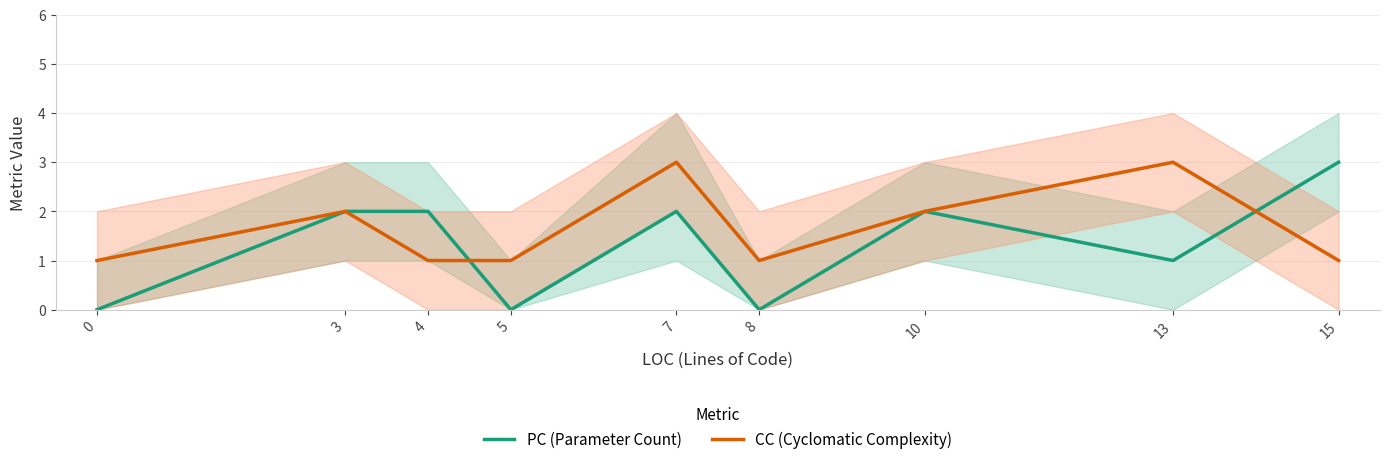

How many times do CC (Cyclomatic Complexity) and PC (Parameter Count) cross each other?

2